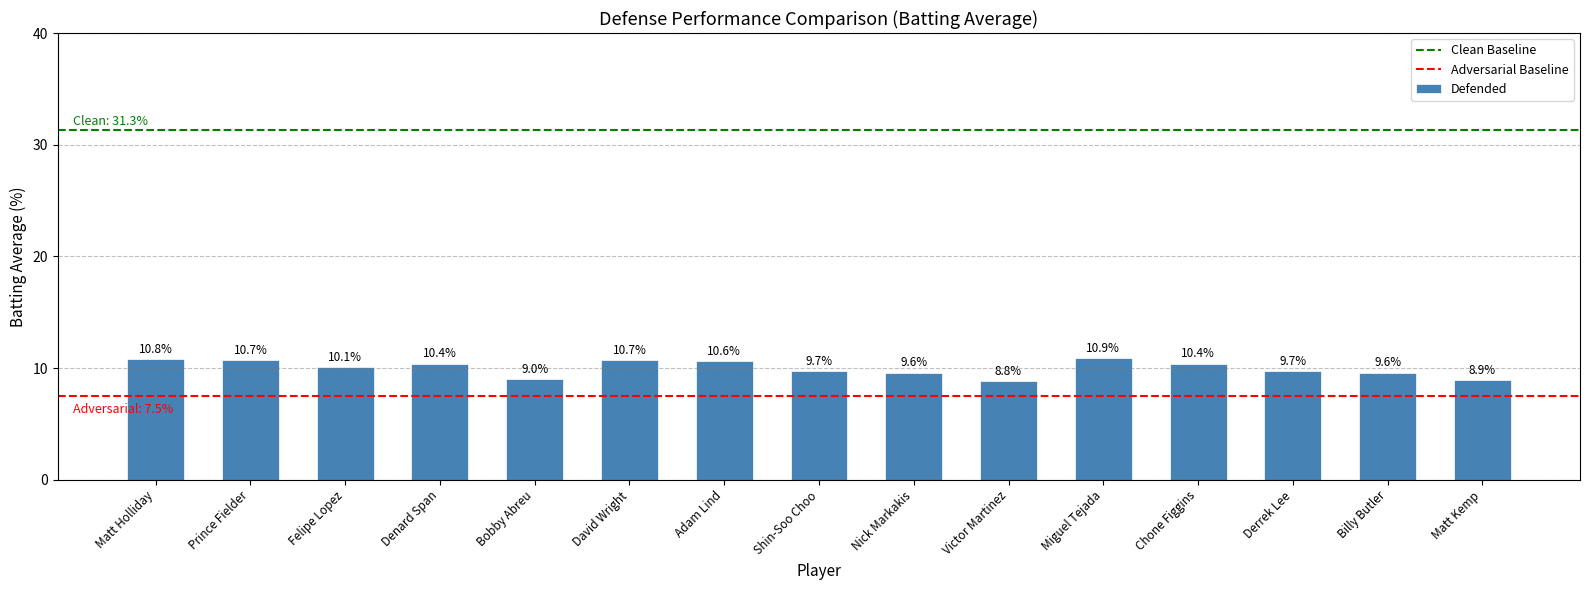

The chart shows a value of 15.2 at Prince Fielder. True or false?

False